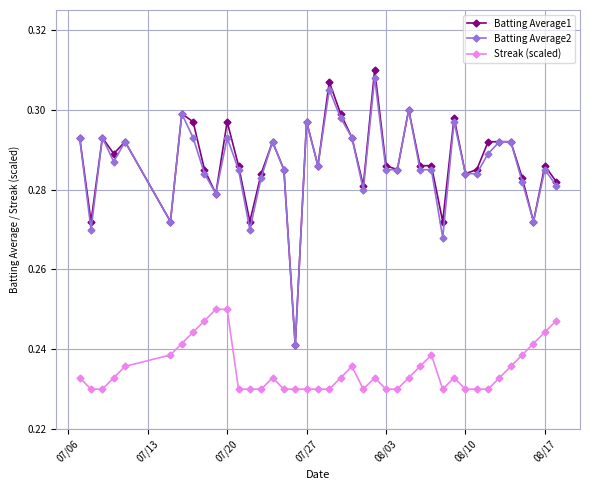

Which series has the widest spread of values?

Batting Average1